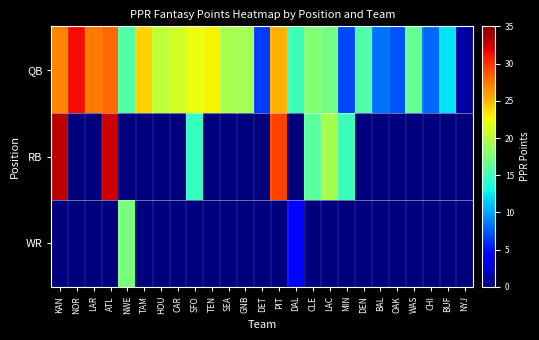

Reading left to right, transcribe all the data shown in this chart.

QB: KAN=26.8	NOR=31.4	LAR=27.3	ATL=28.0	NWE=15.7	TAM=24.0	HOU=20.3	CAR=21.2	SFO=22.2	TEN=22.8	SEA=19.5	GNB=19.2	DET=6.6	PIT=25.2	DAL=14.8	CLE=17.9	LAC=17.1	MIN=6.9	DEN=15.6	BAL=8.2	OAK=7.3	WAS=16.4	CHI=8.0	BUF=12.2	NYJ=1.2
RB: KAN=33.1	NOR=0.0	LAR=0.0	ATL=32.6	NWE=0.0	TAM=0.0	HOU=0.0	CAR=0.0	SFO=14.6	TEN=0.0	SEA=0.0	GNB=0.0	DET=0.0	PIT=29.3	DAL=0.0	CLE=16.0	LAC=19.3	MIN=14.9	DEN=0.0	BAL=0.0	OAK=0.0	WAS=0.0	CHI=0.0	BUF=0.0	NYJ=0.0
WR: KAN=0.0	NOR=0.0	LAR=0.0	ATL=0.0	NWE=17.4	TAM=0.0	HOU=0.0	CAR=0.0	SFO=0.0	TEN=0.0	SEA=0.0	GNB=0.0	DET=0.0	PIT=0.0	DAL=4.6	CLE=0.0	LAC=0.0	MIN=0.0	DEN=0.0	BAL=0.0	OAK=0.0	WAS=0.0	CHI=0.0	BUF=0.0	NYJ=0.0